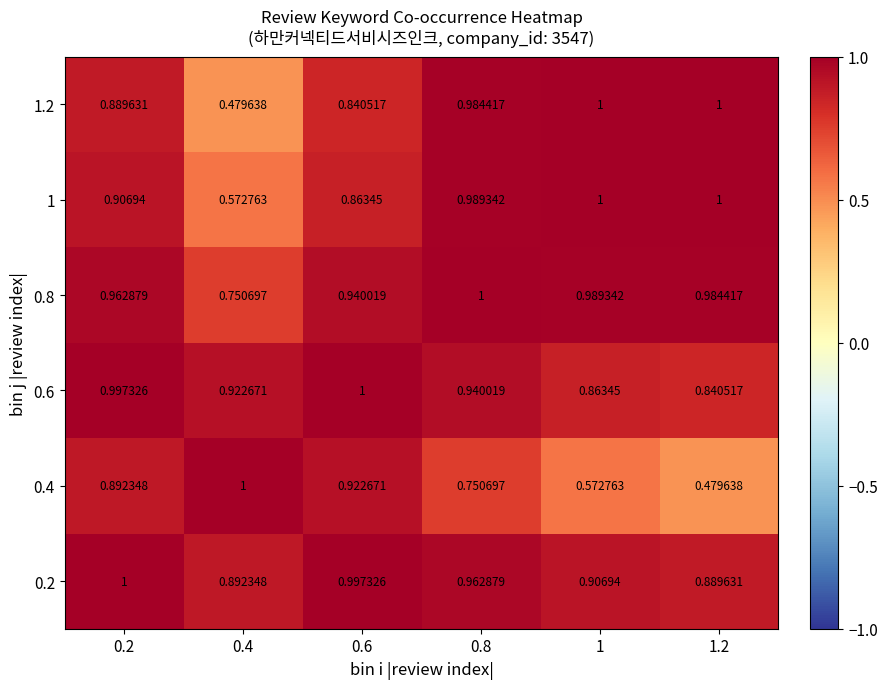

Is the value of 1.2 at 0.2 greater than the value of 1 at 1.2?

No